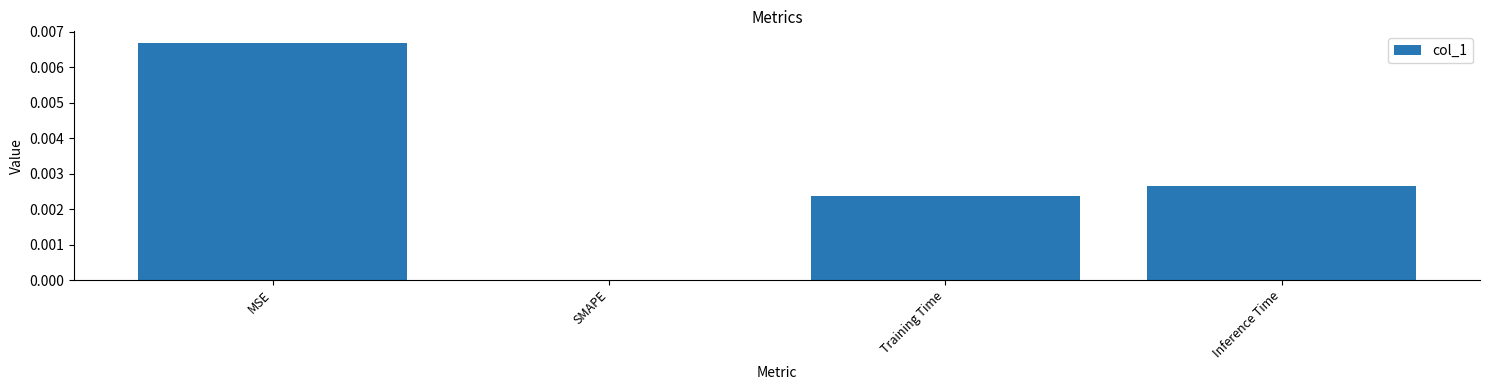

True or false: the data shows 0.0 at SMAPE.

True